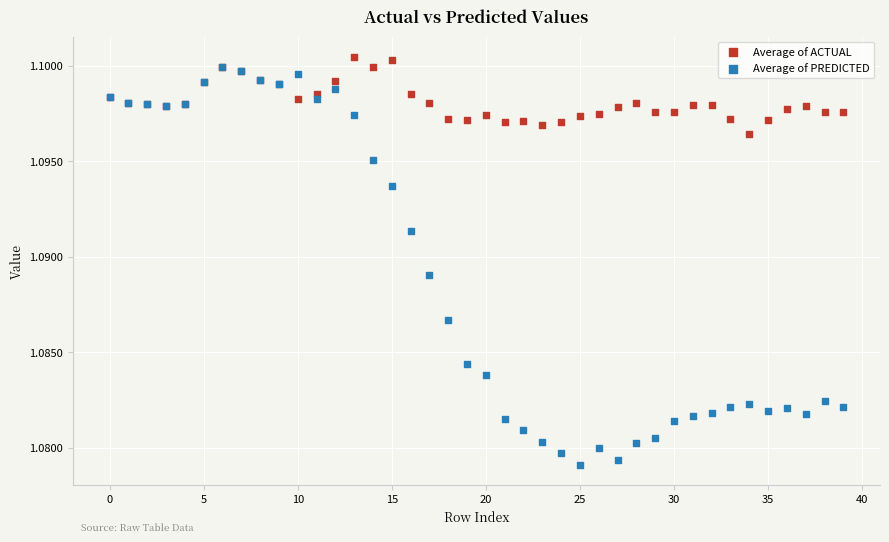

What are all the series names shown in the legend?

Average of ACTUAL, Average of PREDICTED